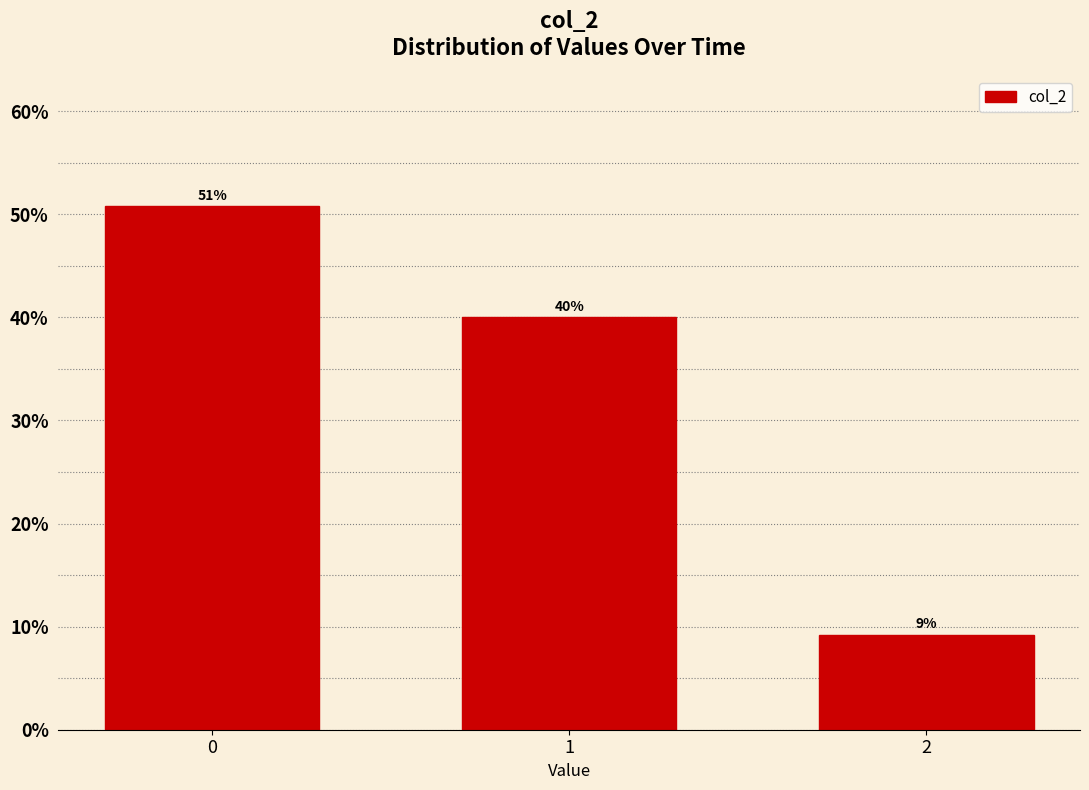

Read the value at 0.

50.8